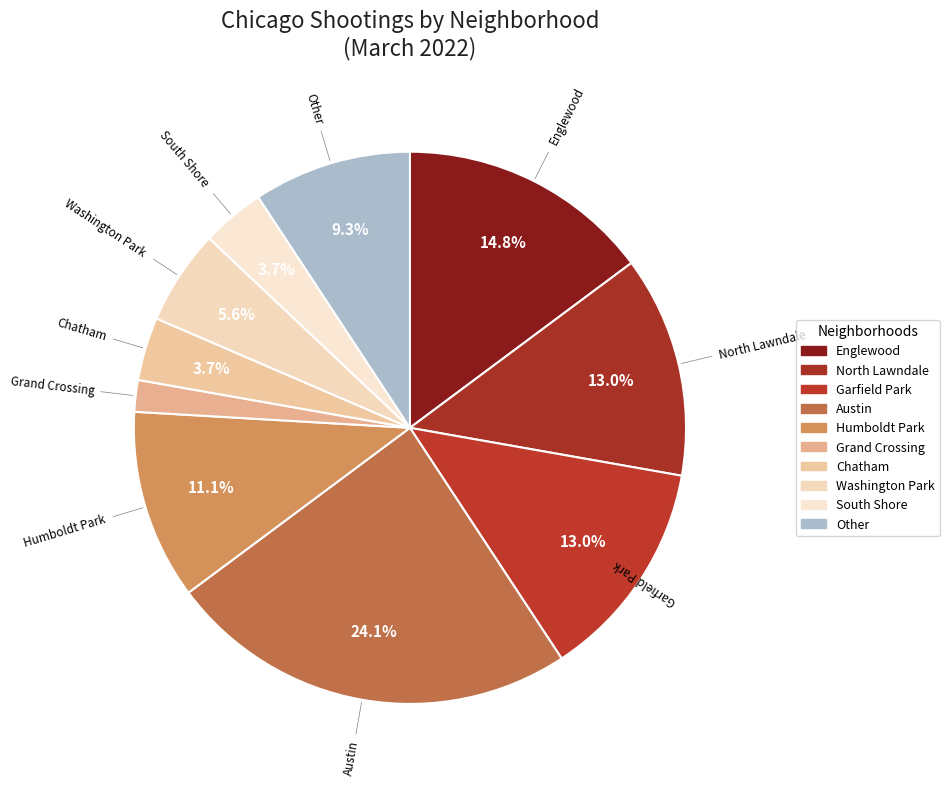

Is there a majority slice in this chart?

No